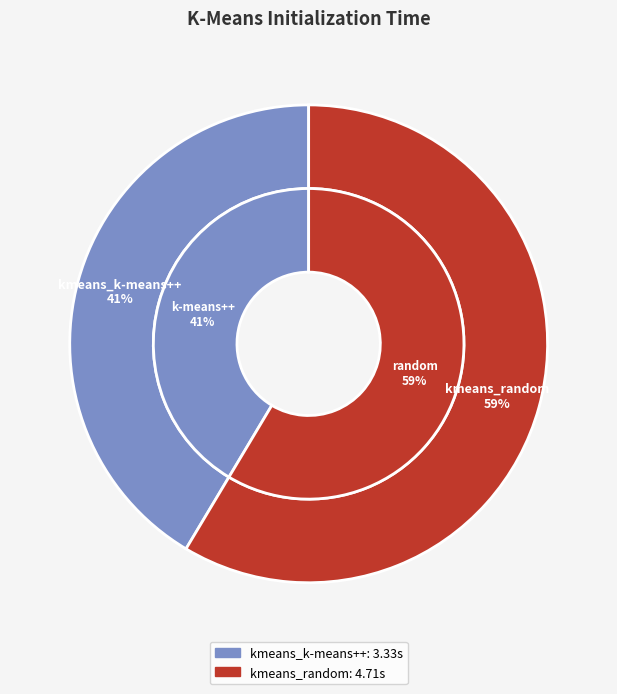

Does kmeans_random represent more than half of the total?

Yes